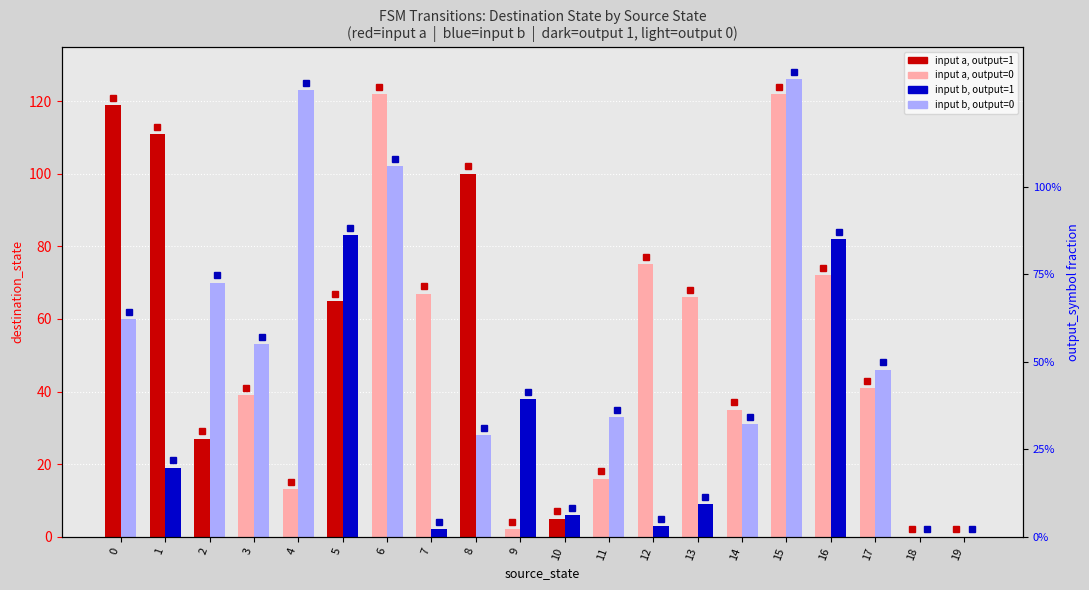

What is the highest value of the input a series?

122